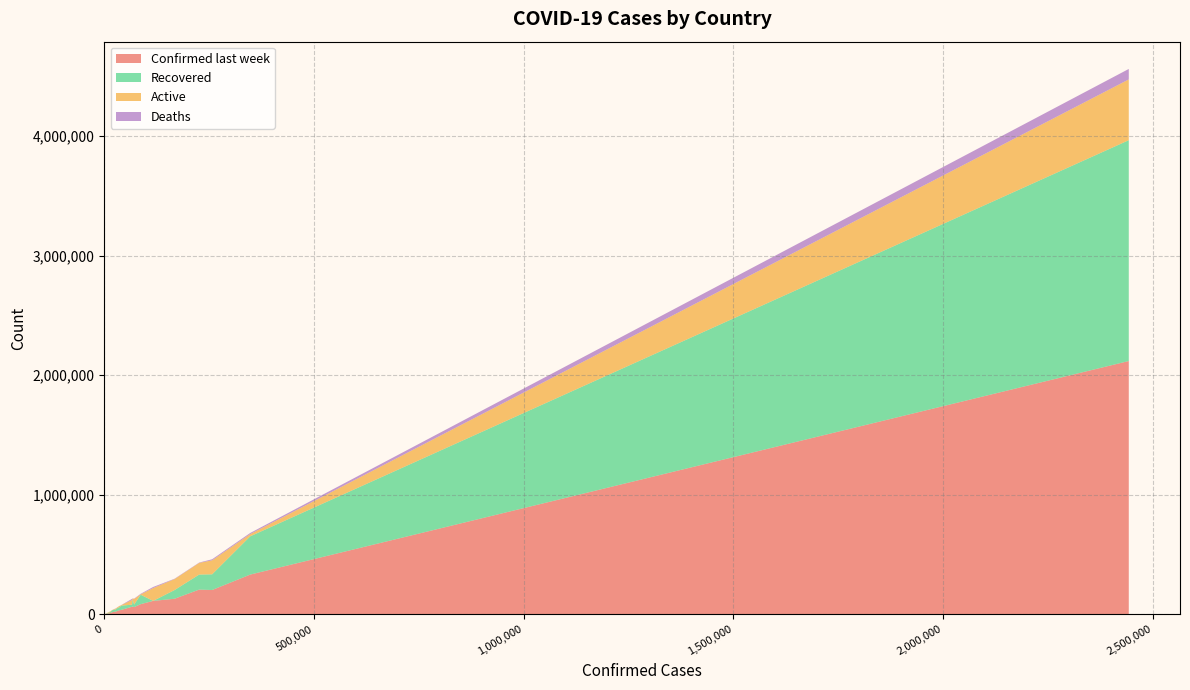

Reading left to right, what are all the values shown in this chart?

Confirmed: Afghanistan=36263	Albania=4880	Algeria=27973	Andorra=907	Angola=950	Antigua and Barbuda=86	Argentina=167416	Armenia=37390	Australia=15303	Austria=20558	Azerbaijan=30446	Bahamas=382	Bahrain=39482	Bangladesh=226225	Barbados=110	Belarus=67251	Belgium=66428	Belize=48	Benin=1770	Bhutan=99	Bolivia=71181	Bosnia and Herzegovina=10498	Botswana=739	Brazil=2442375	Brunei=141	Bulgaria=10621	Burkina Faso=1100	Burma=350	Burundi=378	Cabo Verde=2328	Cambodia=226	Cameroon=17110	Canada=116458	Central African Republic=4599	Chad=922	Chile=347923	China=86783	Colombia=257101	Comoros=354	Congo (Brazzaville)=3200
Confirmed last week: Afghanistan=35526	Albania=4171	Algeria=23691	Andorra=884	Angola=749	Antigua and Barbuda=76	Argentina=130774	Armenia=34981	Australia=12428	Austria=19743	Azerbaijan=27890	Bahamas=174	Bahrain=36936	Bangladesh=207453	Barbados=106	Belarus=66213	Belgium=64094	Belize=40	Benin=1602	Bhutan=90	Bolivia=60991	Bosnia and Herzegovina=8479	Botswana=522	Brazil=2118646	Brunei=141	Bulgaria=8929	Burkina Faso=1065	Burma=341	Burundi=322	Cabo Verde=2071	Cambodia=171	Cameroon=16157	Canada=112925	Central African Republic=4548	Chad=889	Chile=333029	China=85622	Colombia=204005	Comoros=334	Congo (Brazzaville)=2851
Recovered: Afghanistan=25198	Albania=2745	Algeria=18837	Andorra=803	Angola=242	Antigua and Barbuda=65	Argentina=72575	Armenia=26665	Australia=9311	Austria=18246	Azerbaijan=23242	Bahamas=91	Bahrain=36110	Bangladesh=125683	Barbados=94	Belarus=60492	Belgium=17452	Belize=26	Benin=1036	Bhutan=86	Bolivia=21478	Bosnia and Herzegovina=4930	Botswana=63	Brazil=1846641	Brunei=138	Bulgaria=5585	Burkina Faso=926	Burma=292	Burundi=301	Cabo Verde=1550	Cambodia=147	Cameroon=14539	Canada=0	Central African Republic=1546	Chad=810	Chile=319954	China=78869	Colombia=131161	Comoros=328	Congo (Brazzaville)=829
Active: Afghanistan=9796	Albania=1991	Algeria=7973	Andorra=52	Angola=667	Antigua and Barbuda=18	Argentina=91782	Armenia=10014	Australia=5825	Austria=1599	Azerbaijan=6781	Bahamas=280	Bahrain=3231	Bangladesh=97577	Barbados=9	Belarus=6221	Belgium=39154	Belize=20	Benin=699	Bhutan=13	Bolivia=47056	Bosnia and Herzegovina=5274	Botswana=674	Brazil=508116	Brunei=0	Bulgaria=4689	Burkina Faso=121	Burma=52	Burundi=76	Cabo Verde=756	Cambodia=79	Cameroon=2180	Canada=107514	Central African Republic=2994	Chad=37	Chile=18782	China=3258	Colombia=117163	Comoros=19	Congo (Brazzaville)=2317
Deaths: Afghanistan=1269	Albania=144	Algeria=1163	Andorra=52	Angola=41	Antigua and Barbuda=3	Argentina=3059	Armenia=711	Australia=167	Austria=713	Azerbaijan=423	Bahamas=11	Bahrain=141	Bangladesh=2965	Barbados=7	Belarus=538	Belgium=9822	Belize=2	Benin=35	Bhutan=0	Bolivia=2647	Bosnia and Herzegovina=294	Botswana=2	Brazil=87618	Brunei=3	Bulgaria=347	Burkina Faso=53	Burma=6	Burundi=1	Cabo Verde=22	Cambodia=0	Cameroon=391	Canada=8944	Central African Republic=59	Chad=75	Chile=9187	China=4656	Colombia=8777	Comoros=7	Congo (Brazzaville)=54